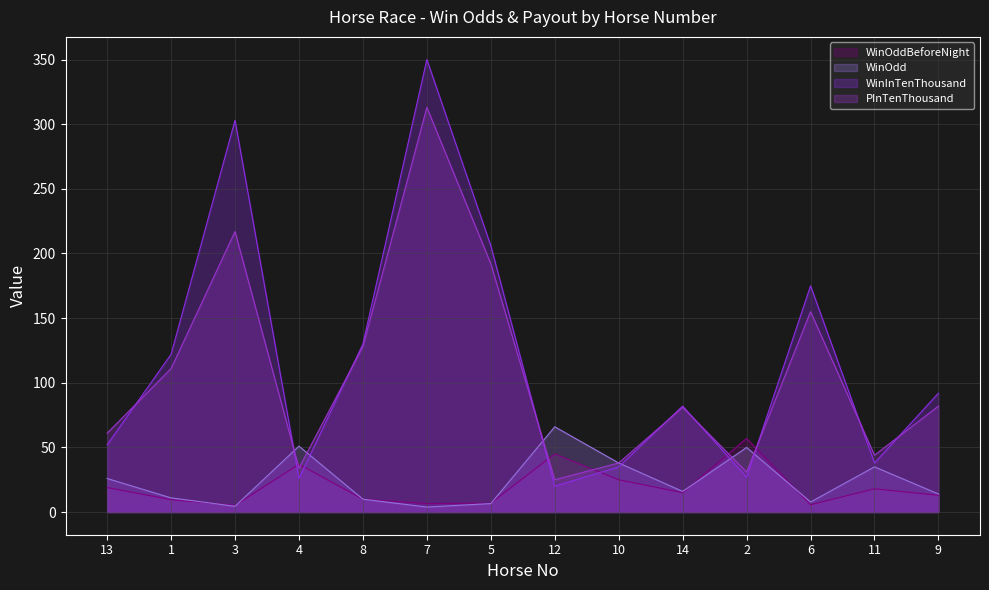

What position from the right is 6?

3